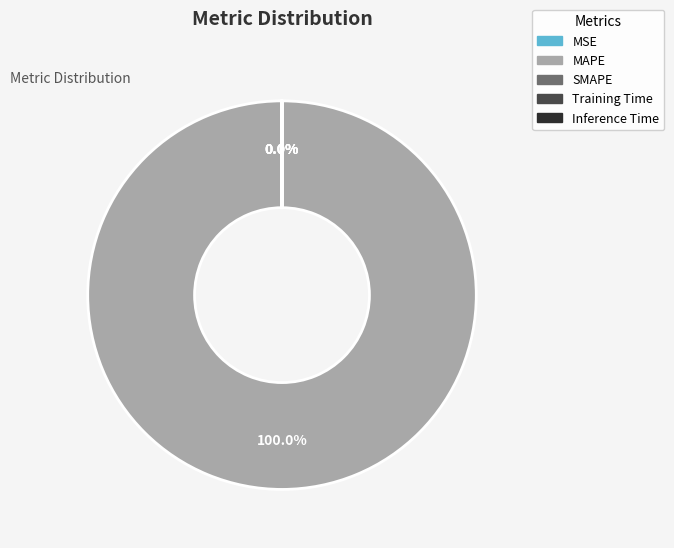

What is the majority slice?

MAPE